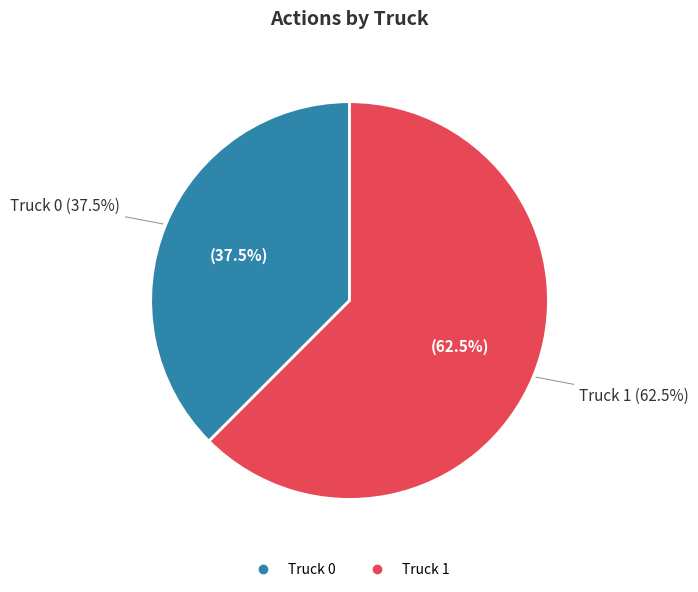

Does Truck 0 represent more than half of the total?

No